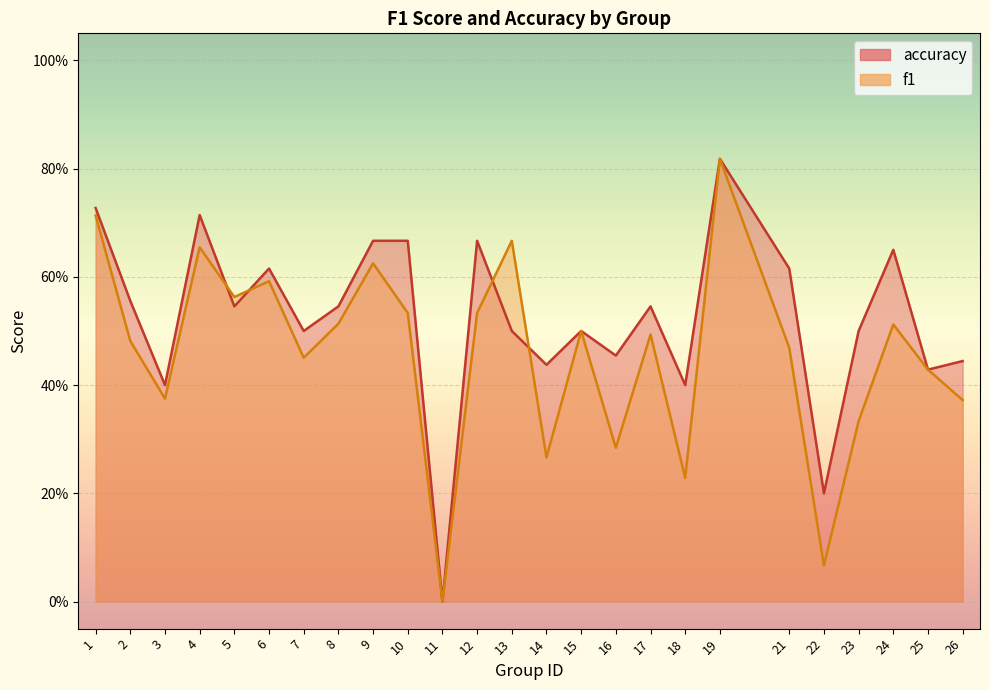

The f1 series shows 0.8 at 19. True or false?

True